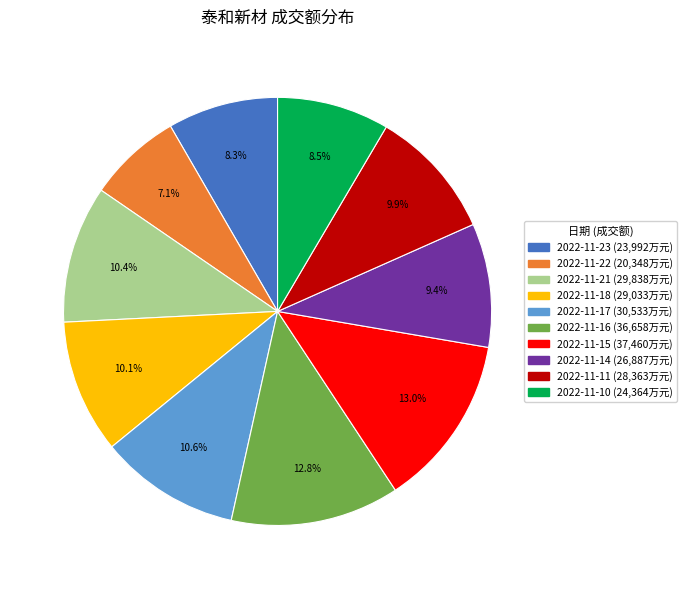

Which category has the smallest portion of the pie?

2022-11-22